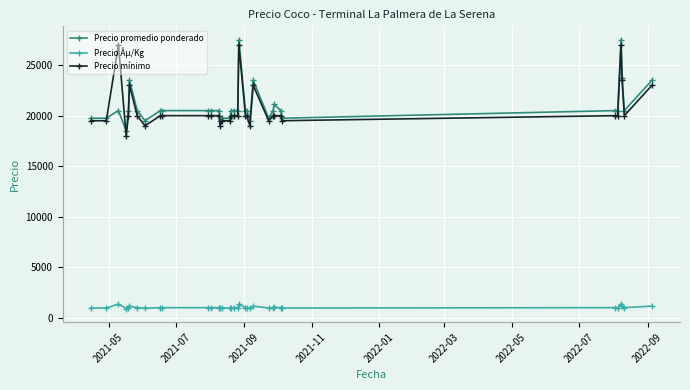

How many series are shown in this chart?

3